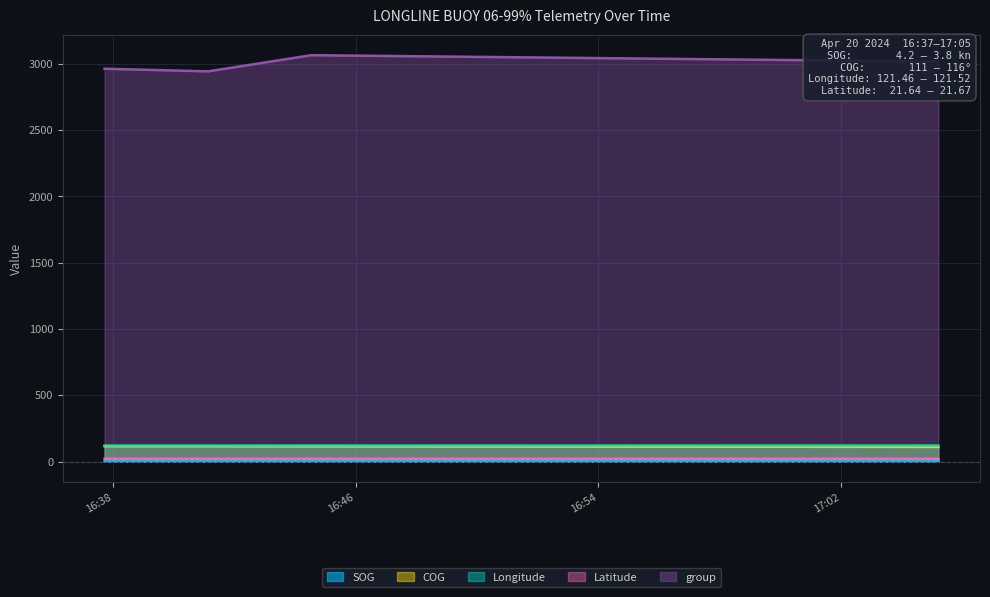

What is the value of the group point at the 4th from the left?

3018.0